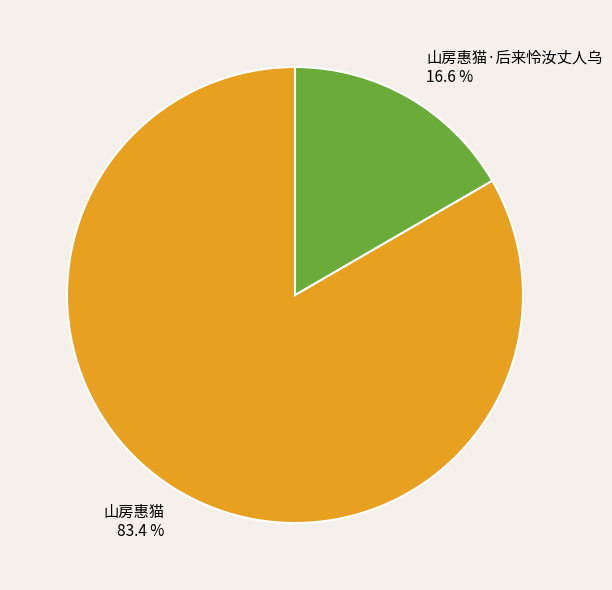

Rank the categories by value from lowest to highest.

山房惠猫·后来怜汝丈人乌, 山房惠猫